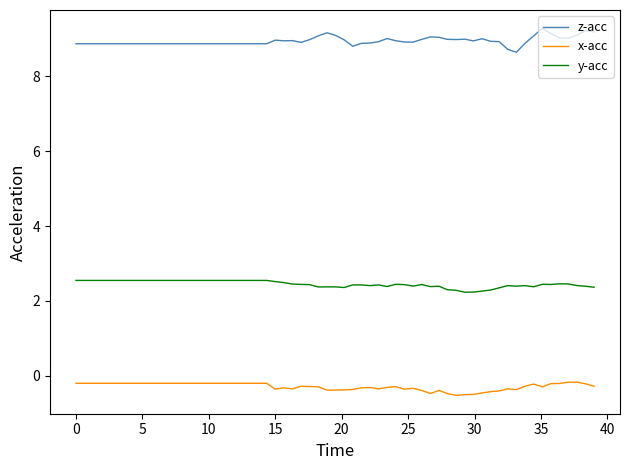

What is the smallest value displayed?

-0.5